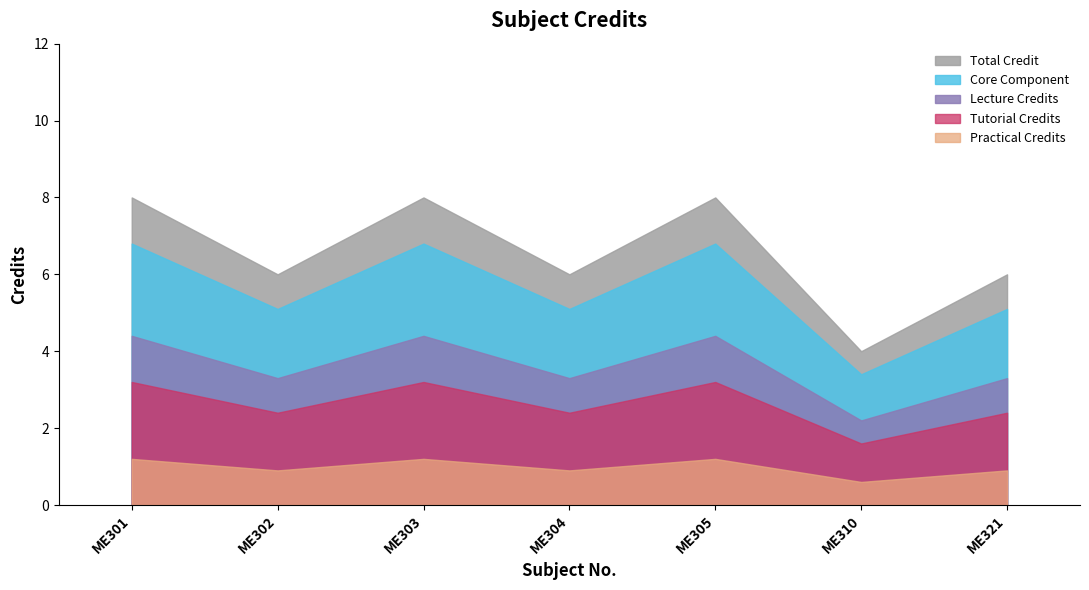

Rank the categories by value from highest to lowest.

ME301, ME303, ME305, ME302, ME304, ME321, ME310